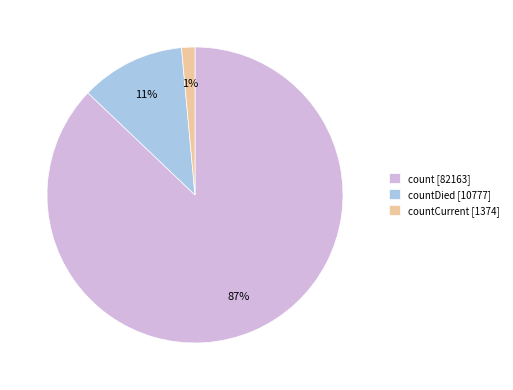

What is the smallest slice in the pie chart?

countCurrent [1374]